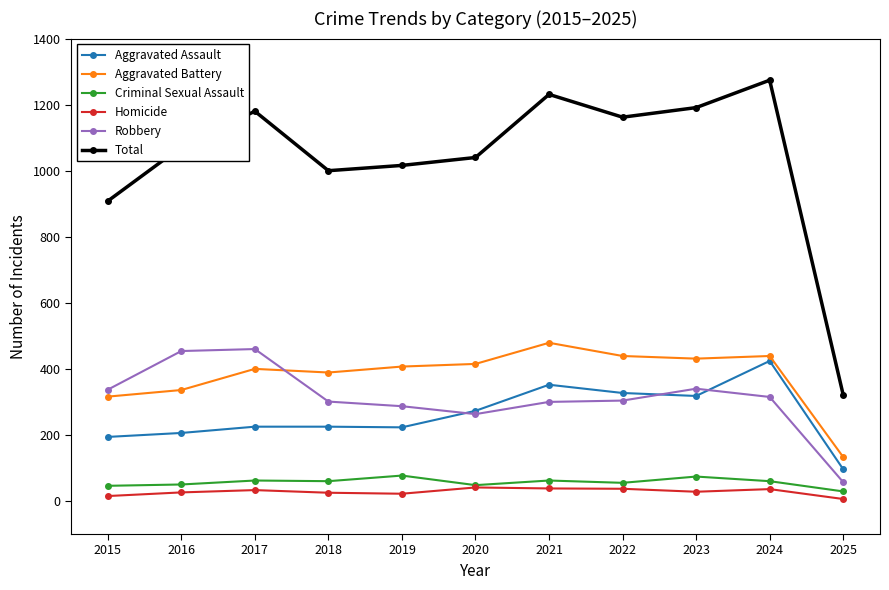

What is the sum of the Aggravated Assault values at 2024 and 2020?

697